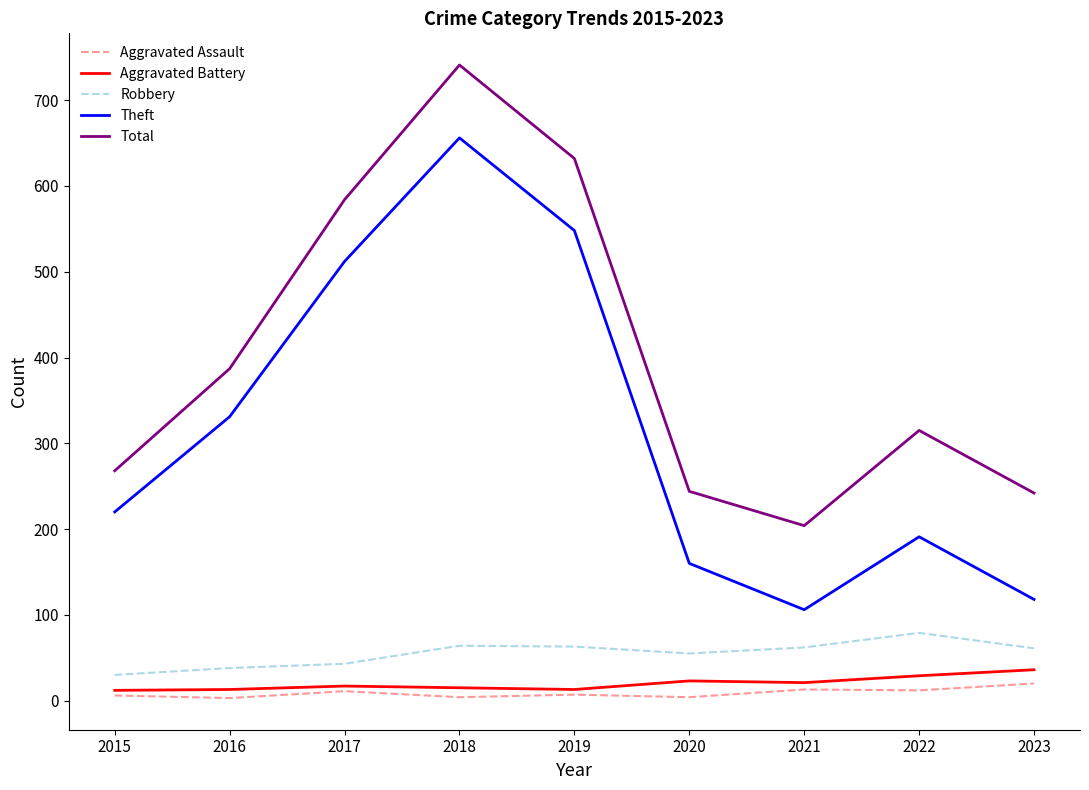

What is the total value across all series at 2023?

477